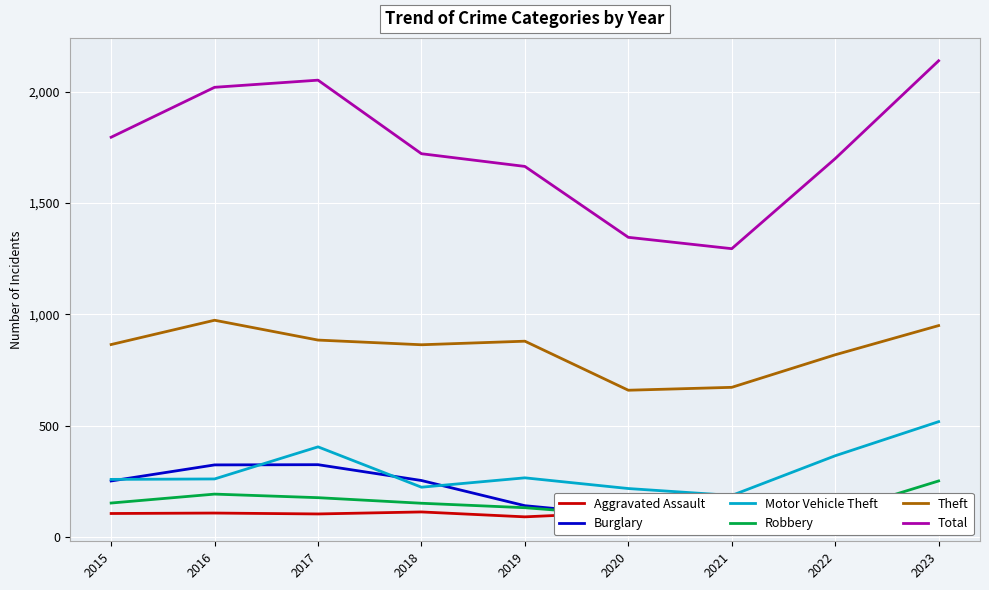

At which category does Total reach its first local valley?

2021